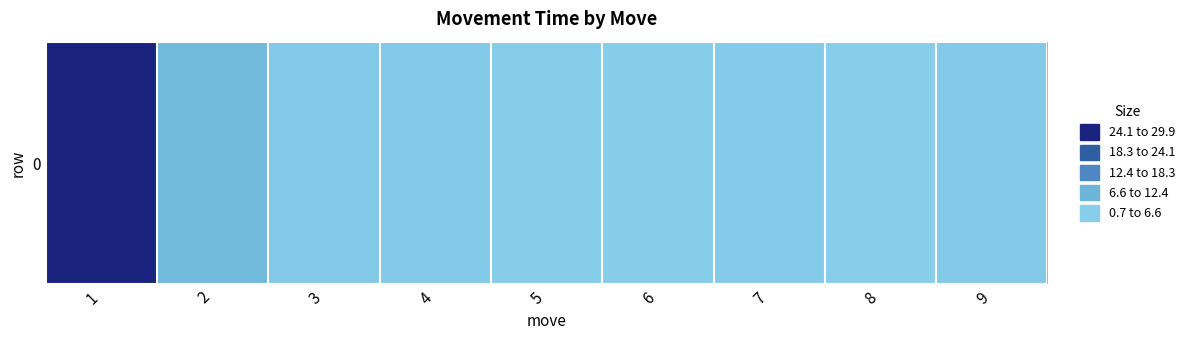

What is the average value?

5.2